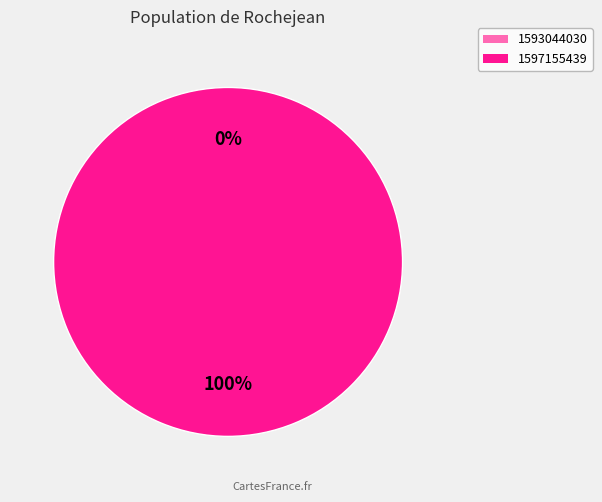

To the nearest percent, what is the average slice percentage?

50%